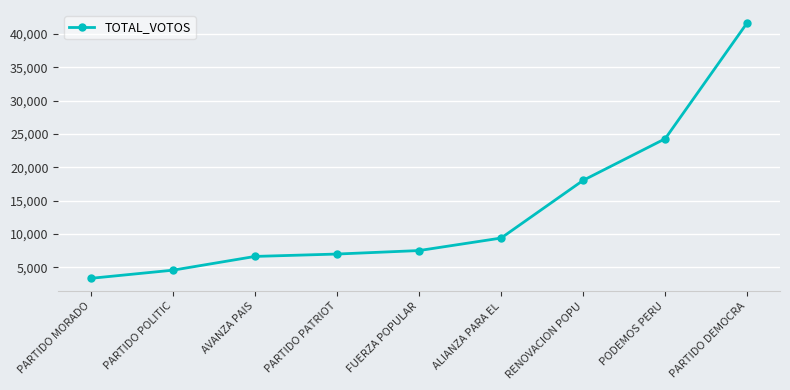

Reading left to right, transcribe all the data shown in this chart.

3358	4579	6640	6998	7521	9397	18050	24292	41686